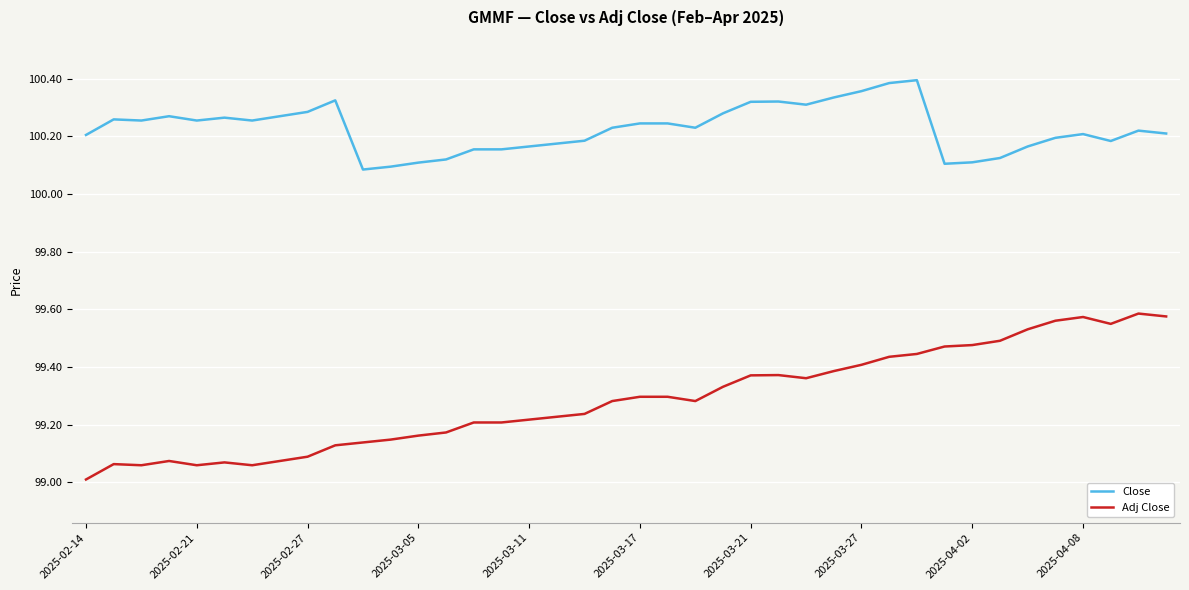

True or false: Adj Close and Close intersect in this chart.

False